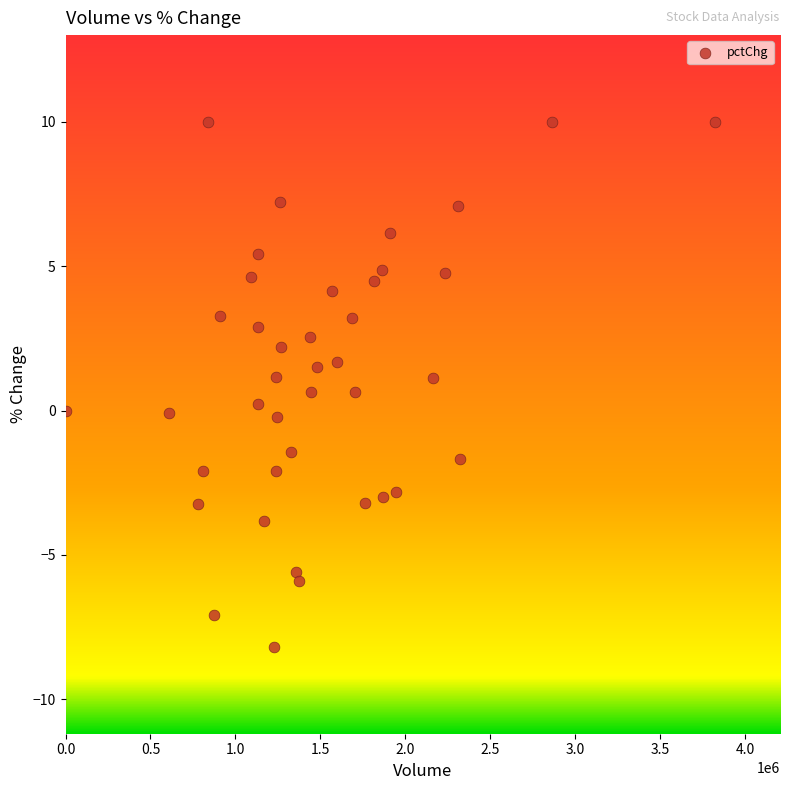

What is the range of X values (max minus min)?

3823205.0